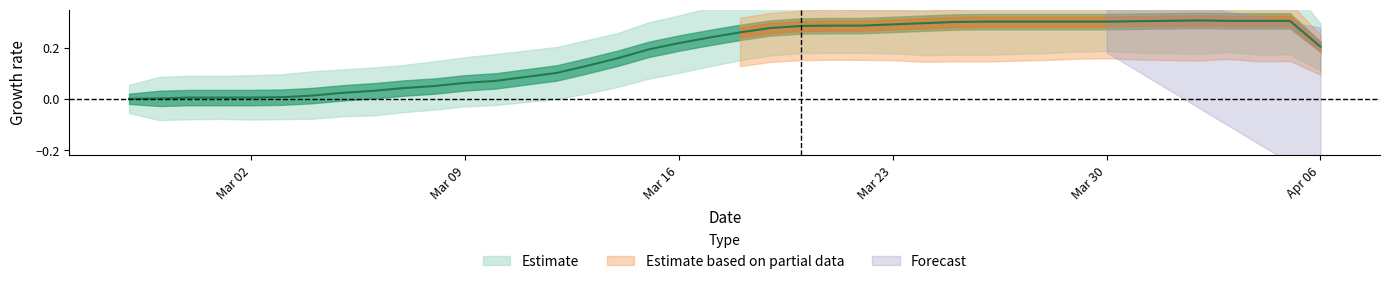

What is the label of the 12th point from the left?

Mar 09